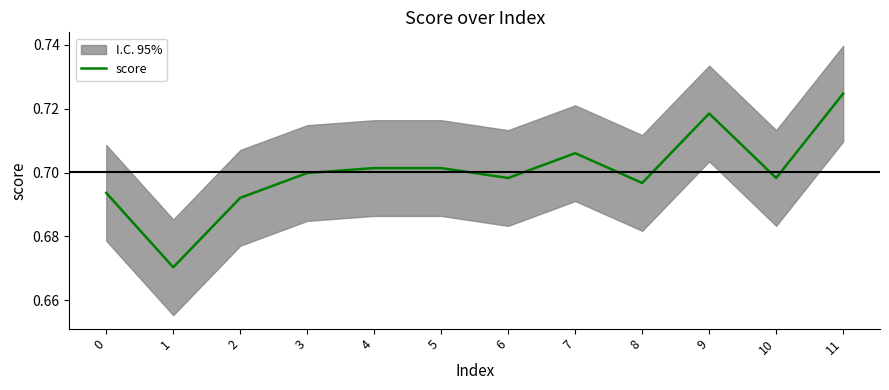

The chart shows a value of 0.7 at 6. True or false?

True